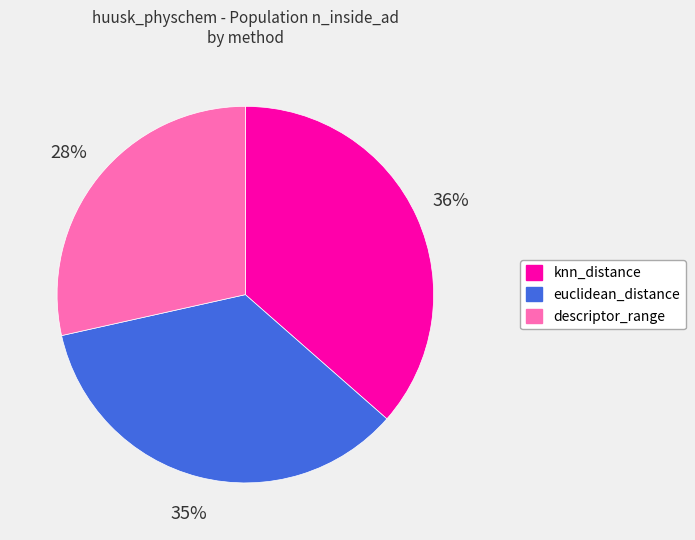

What percentage is the euclidean_distance slice, to the nearest percent?

35%